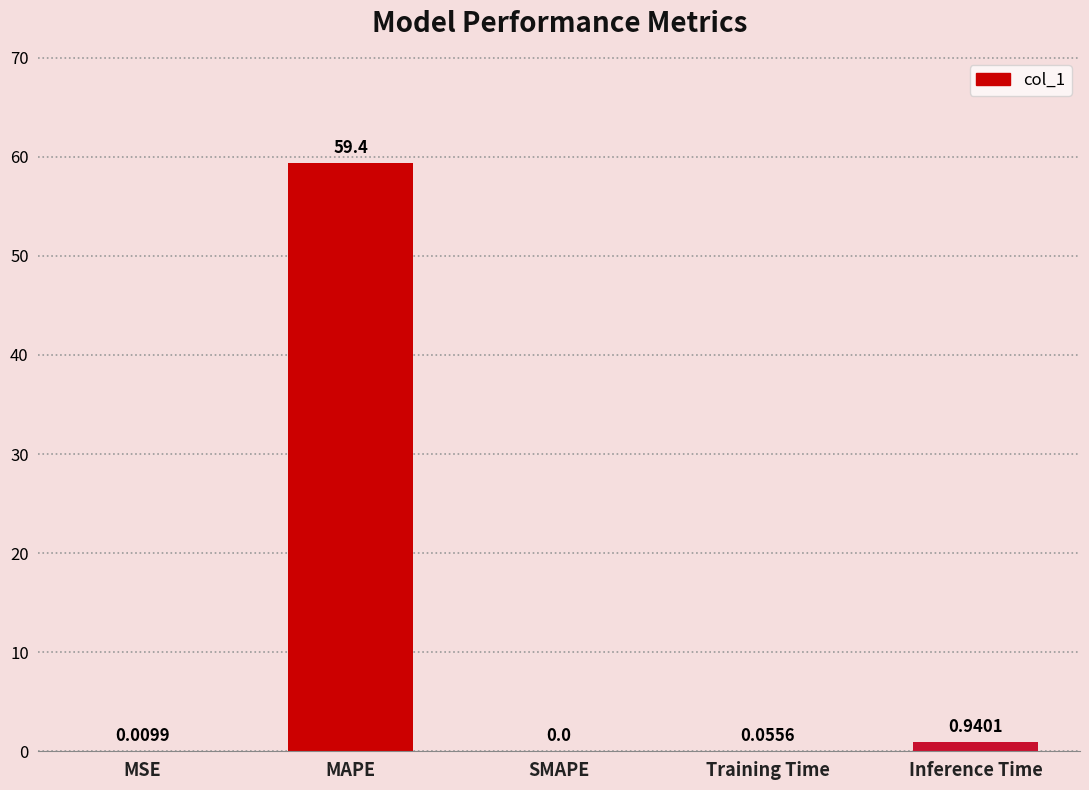

At which category does the chart reach its peak across all series?

MAPE